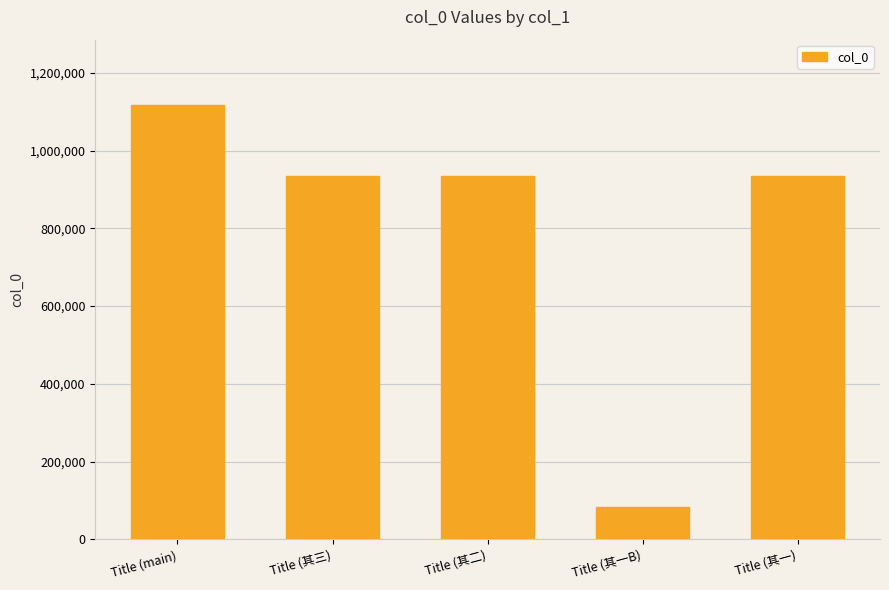

Does the chart contain any negative values?

No